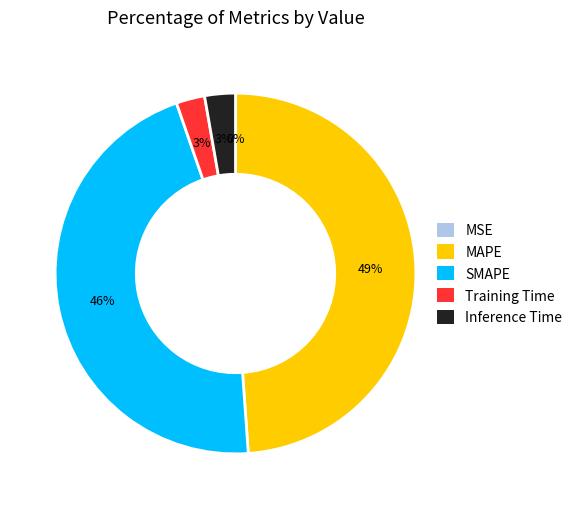

True or false: Training Time accounts for 3% of the total.

True